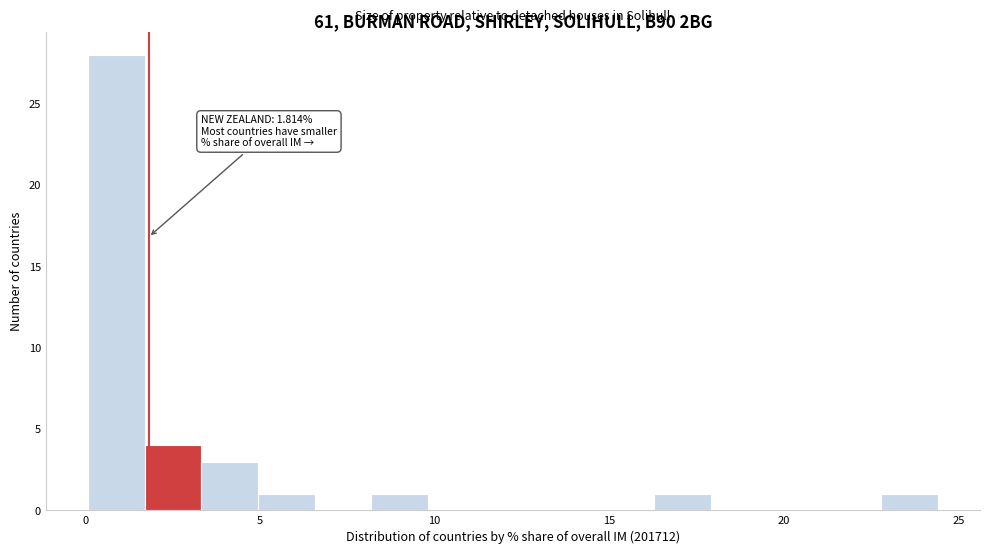

Read against the x-axis, roughly where is the centre of the tallest bar?

1.0